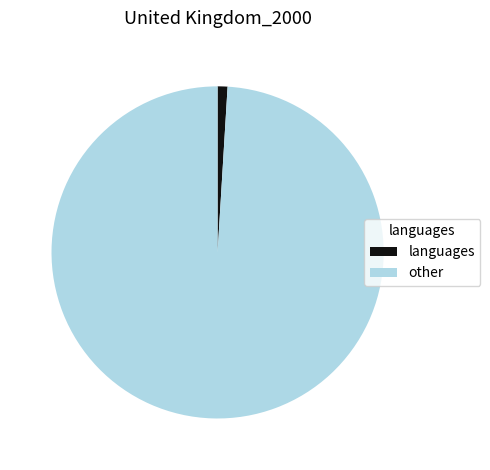

Rank the categories by value from highest to lowest.

other, languages